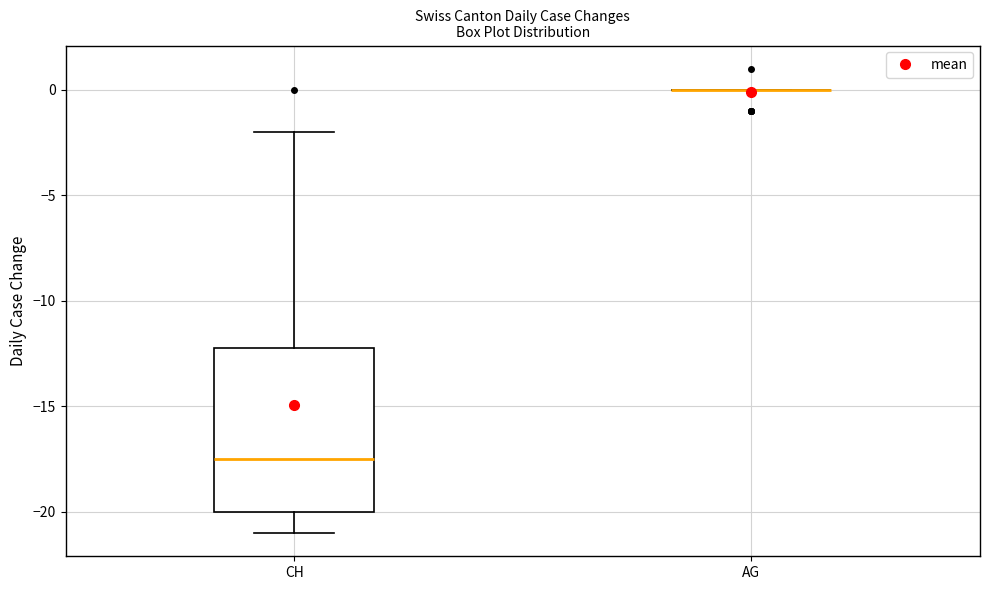

Reading left to right, read every box against the y-axis: the position of its median line, the range the box covers, and the ends of its whiskers. The values are not printed on the chart, so give them approximately, as read against the axis.

CH: median -17.5, box -20.0 to -12.0, whiskers -21.0 to -2.0
AG: box collapsed to a line at 0.0, whiskers 0.0 to 0.0